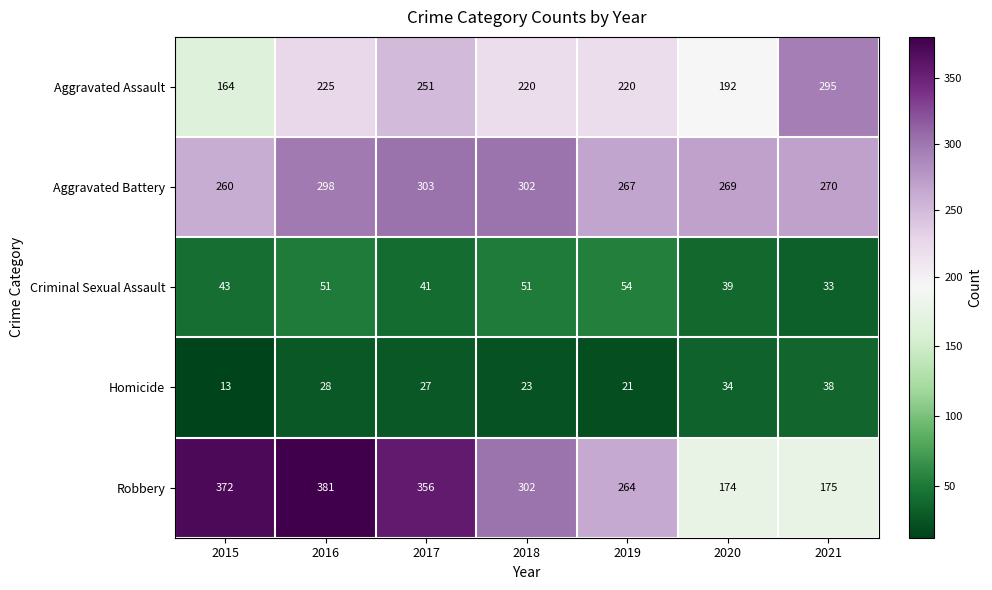

The Aggravated Assault series shows 164 at 2015. True or false?

True